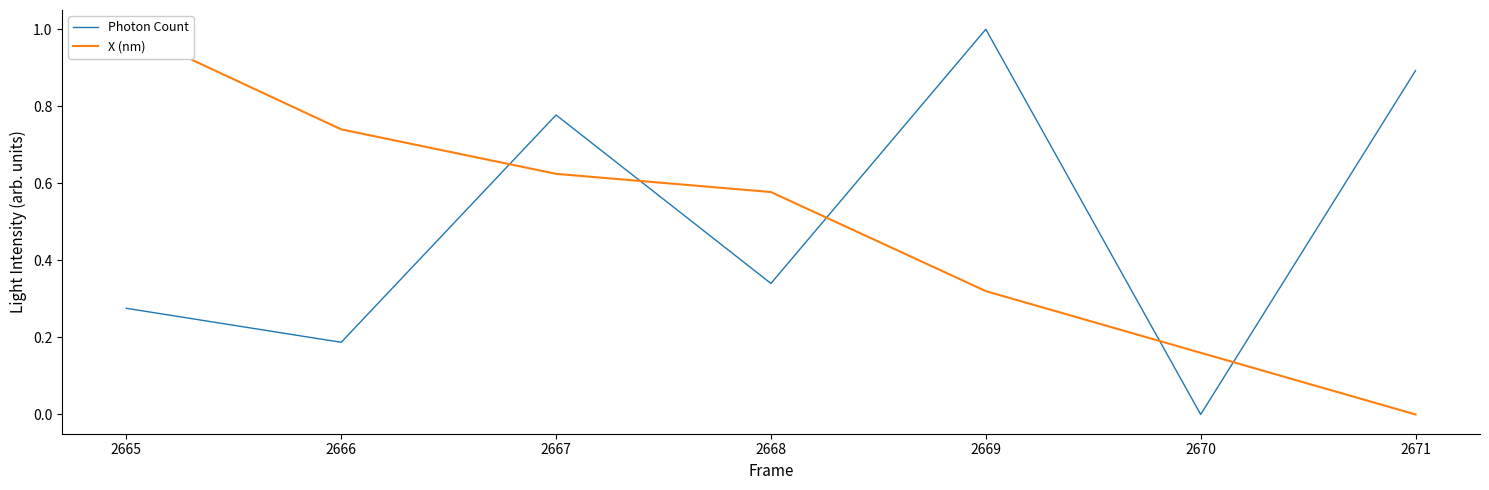

What is the value of the X (nm) point at the 4th from the left?

0.6